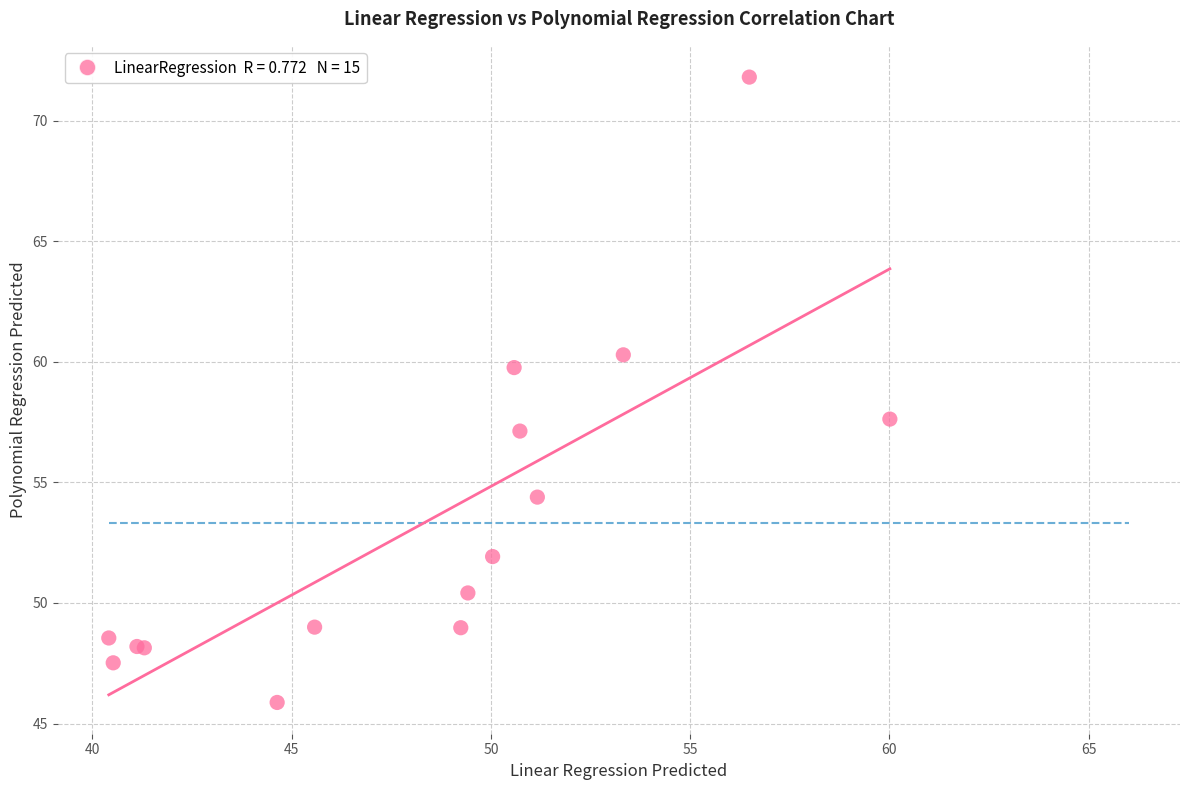

What Y value in the scatter plot is closest to 58?

57.6